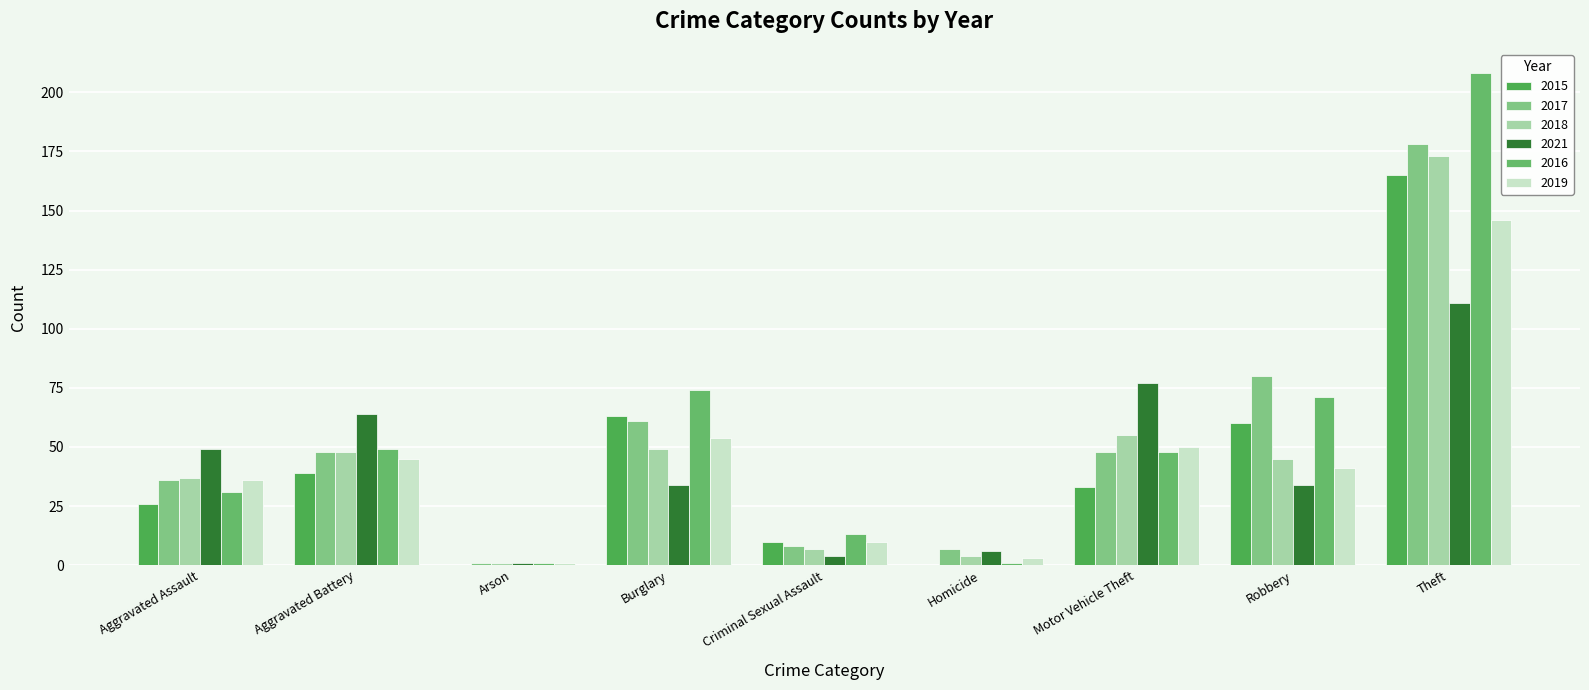

What are all the series names shown in the legend?

2015, 2017, 2018, 2021, 2016, 2019